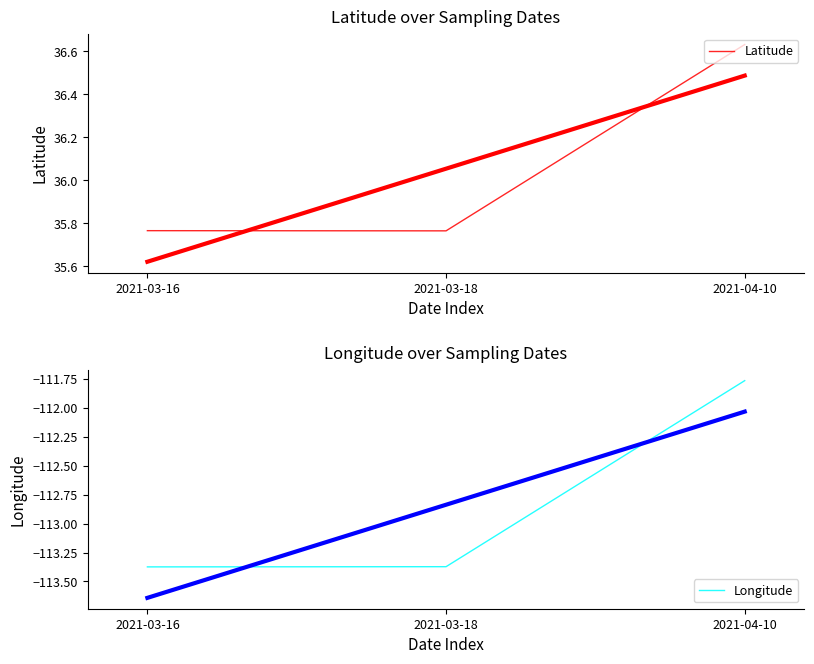

How many lines are shown in the chart?

2